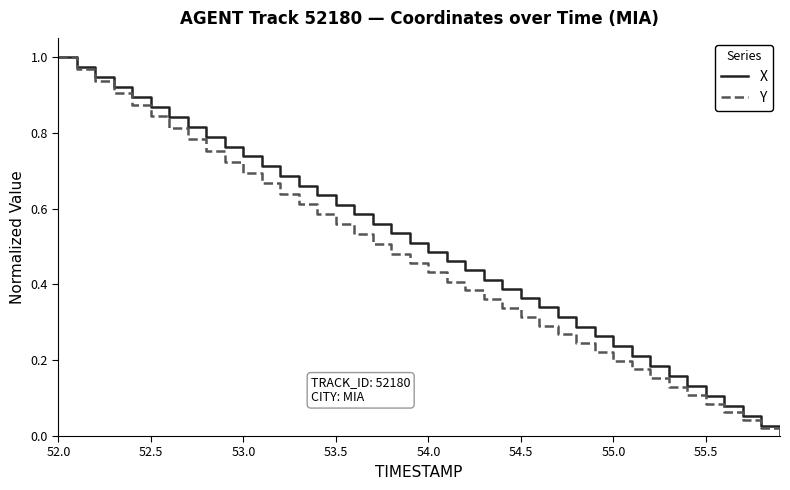

At which label does X reach its peak?

52.0